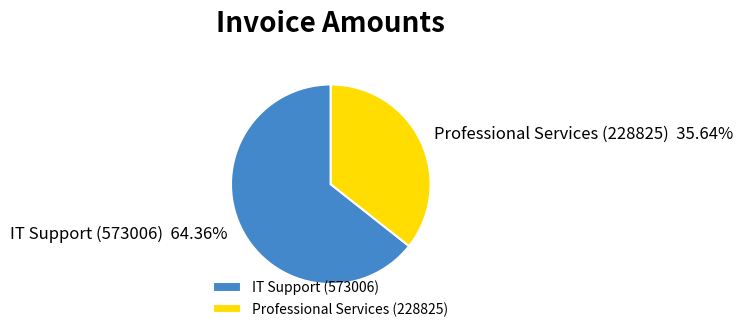

What is the largest slice in the pie chart?

IT Support (573006)